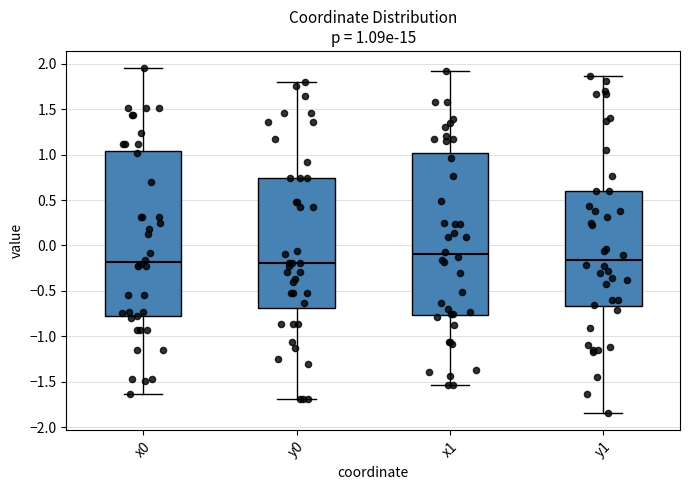

Which box's median line is the highest?

x1